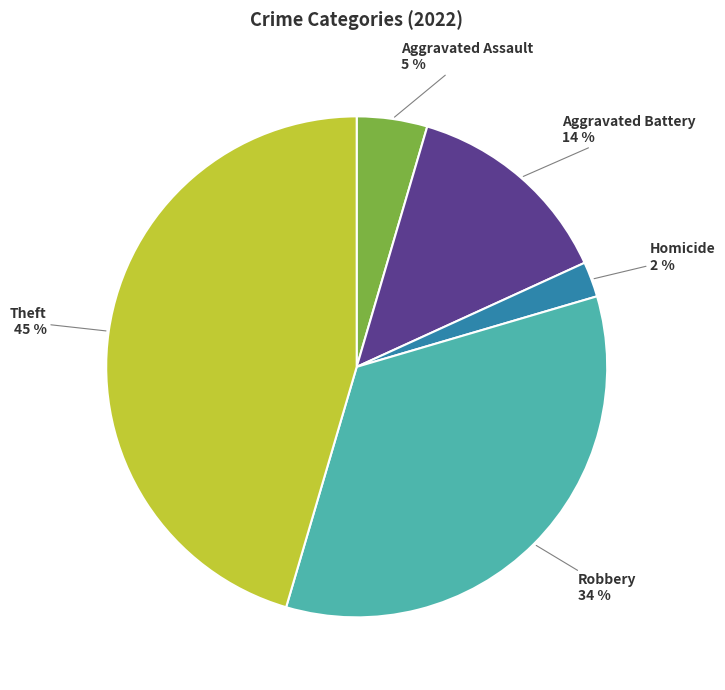

To the nearest percent, what is the difference between the largest and smallest slice percentages?

43%